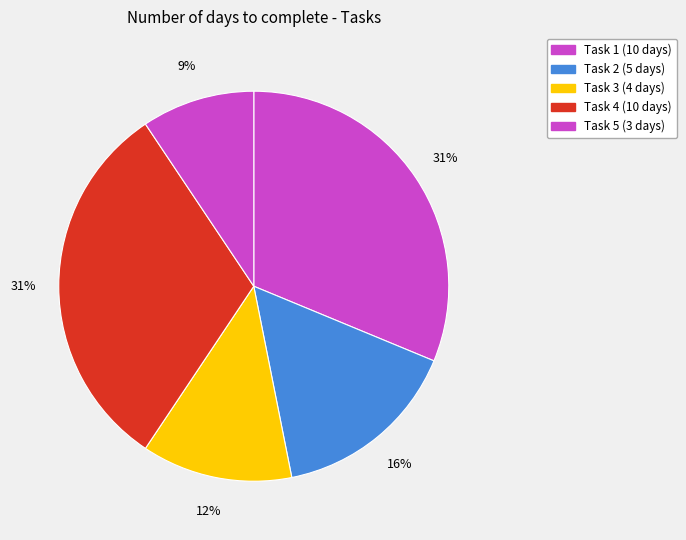

To the nearest percent, what percentage of the pie is Task 2?

16%